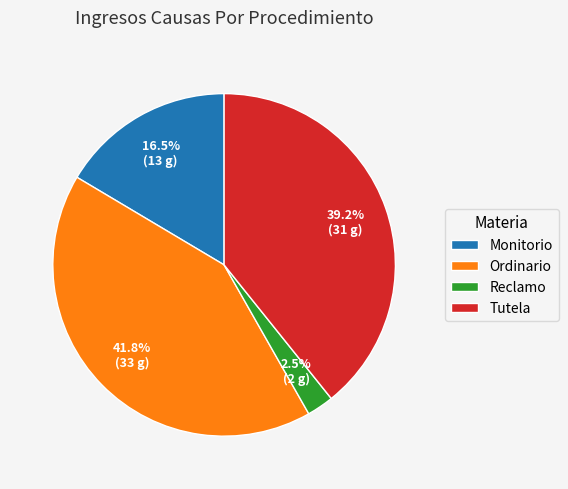

Count the number of slices in the pie.

4